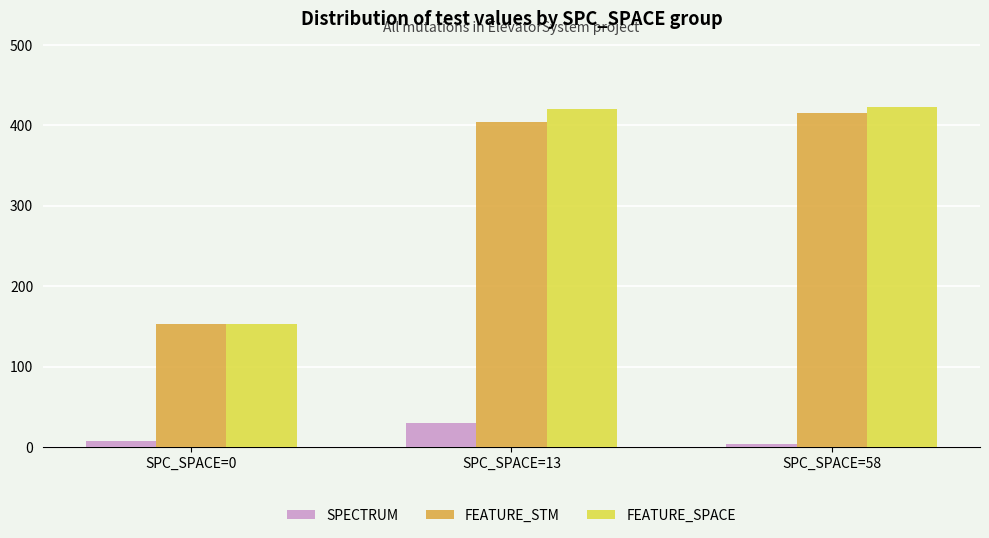

How many SPECTRUM values are between 4 and 30?

3